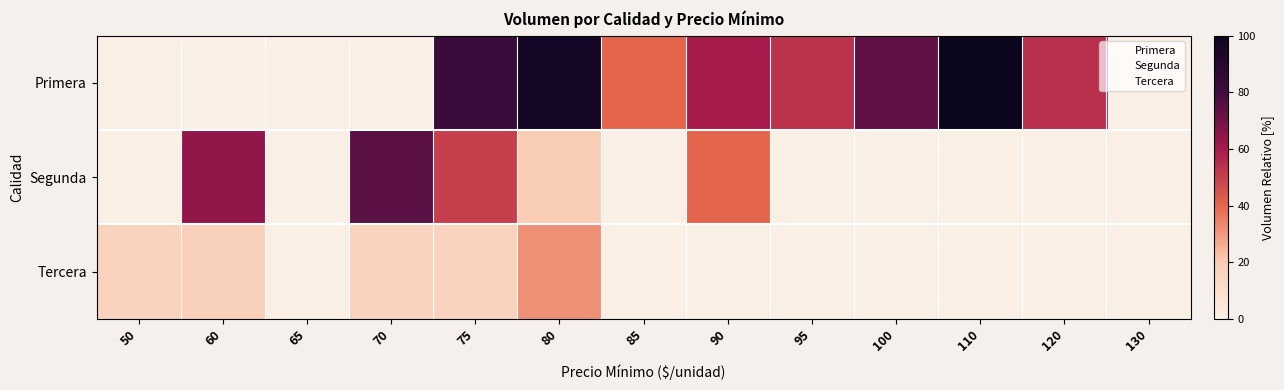

Reading left to right, transcribe all the data shown in this chart.

Primera: 50=0.0	60=0.0	65=0.0	70=0.0	75=81.9	80=95.7	85=40.4	90=59.6	95=53.2	100=73.4	110=100.0	120=54.3	130=0.0
Segunda: 50=0.0	60=63.8	65=0.0	70=74.5	75=50.0	80=19.1	85=0.0	90=40.4	95=0.0	100=0.0	110=0.0	120=0.0	130=0.0
Tercera: 50=16.0	60=17.0	65=0.0	70=16.0	75=16.0	80=31.9	85=0.0	90=0.0	95=0.0	100=0.0	110=0.0	120=0.0	130=0.0